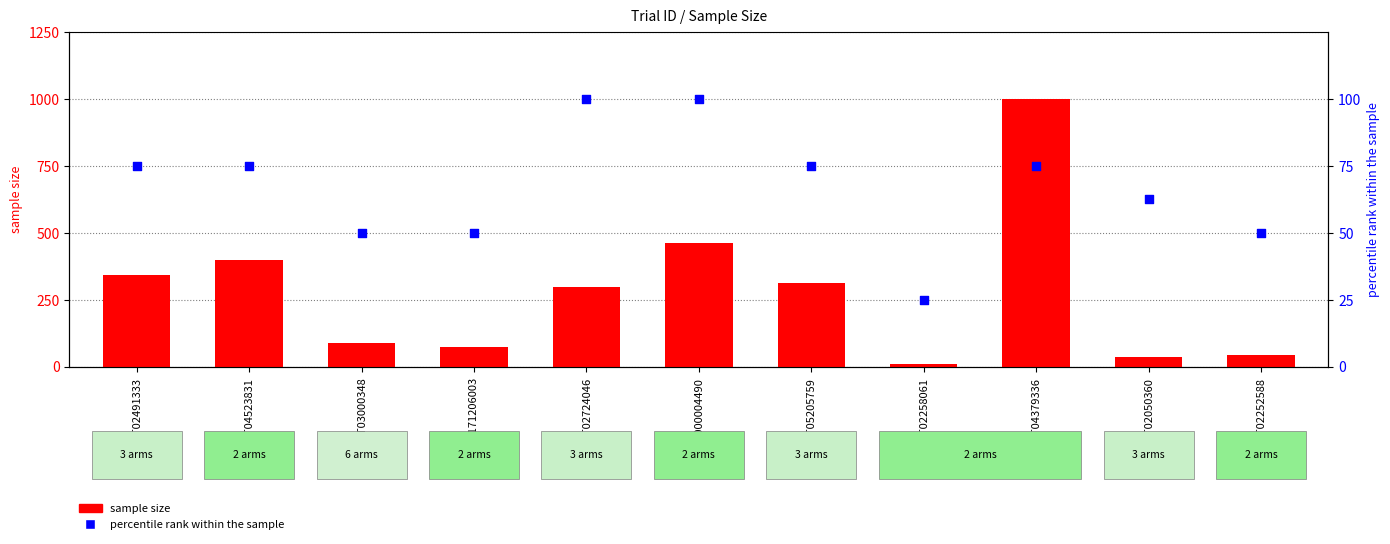

At which category is the sum across all series the highest?

NCT04379336